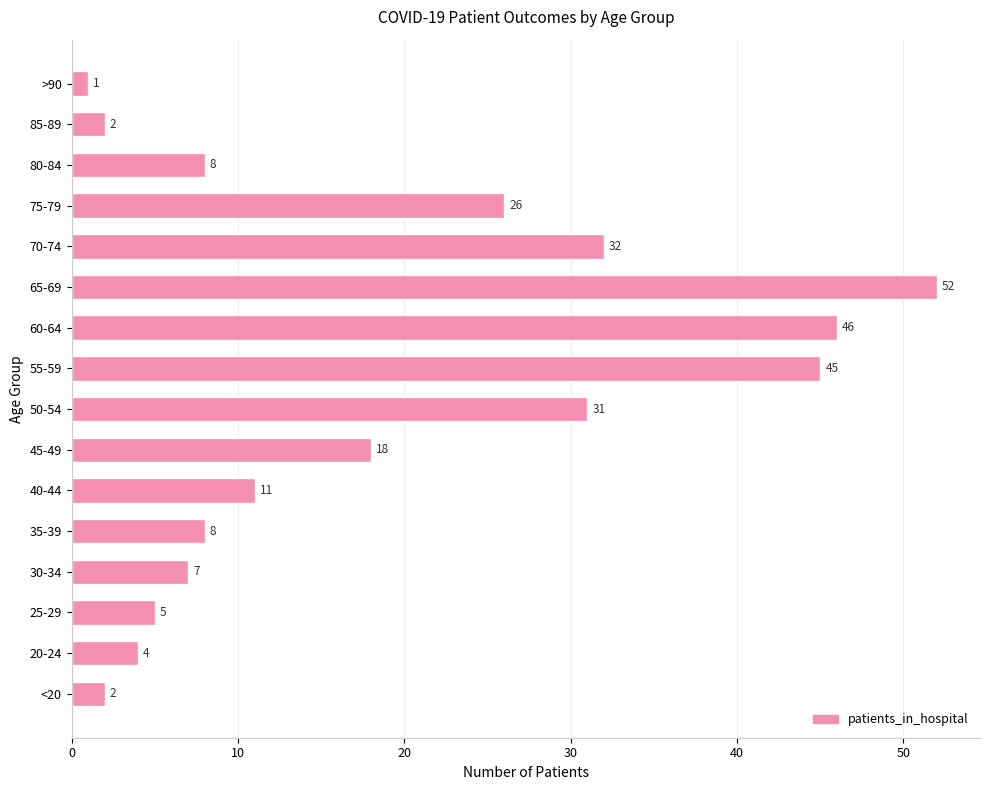

The value at 70-74 is 16. True or false?

False